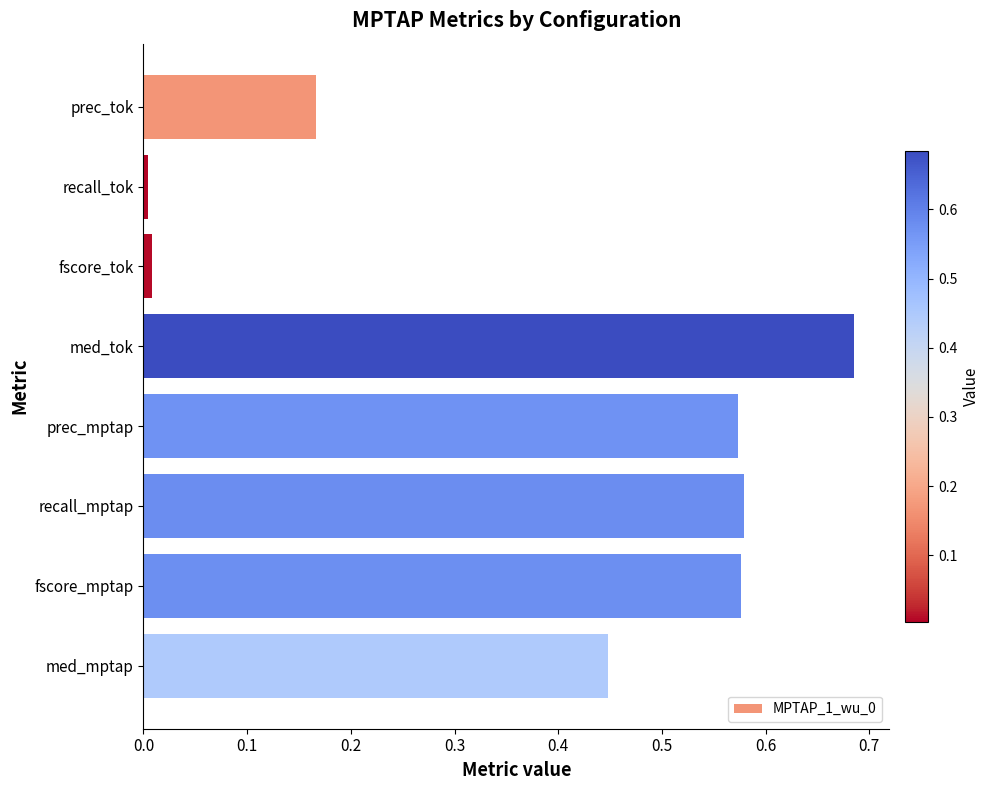

How many series are shown in this chart?

1